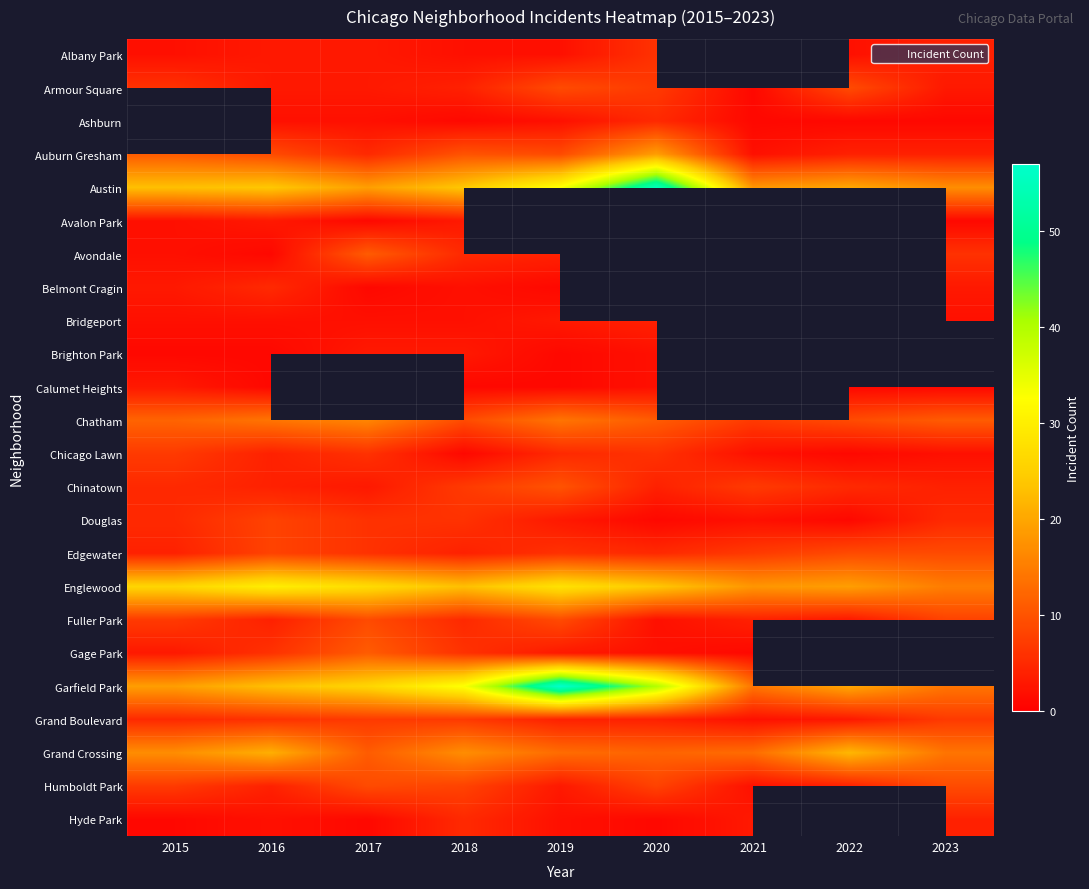

What is the highest value of the Bridgeport series?

4.0